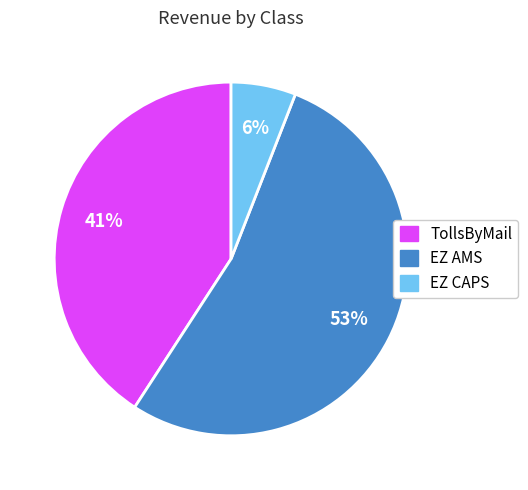

Which has a higher value, EZ AMS or EZ CAPS?

EZ AMS